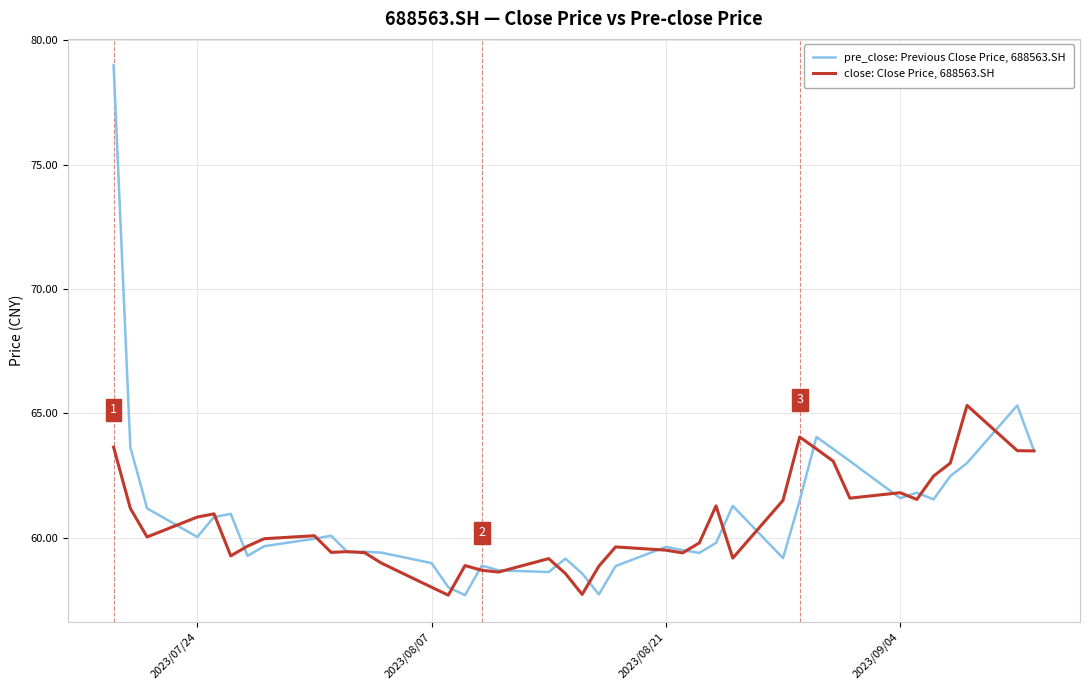

What is the greatest value displayed?

79.0